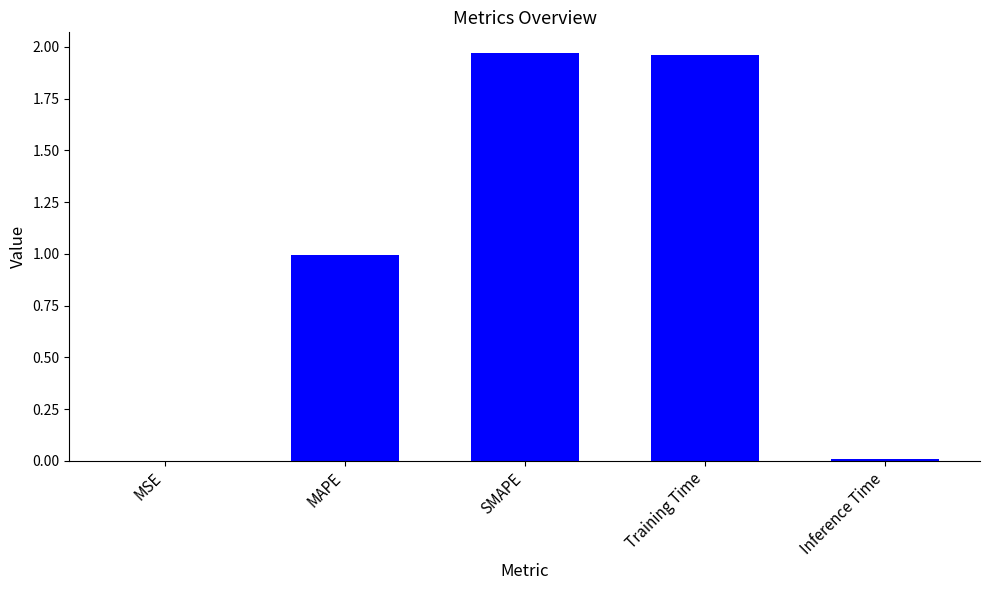

Which has a higher value, MAPE or MSE?

MAPE